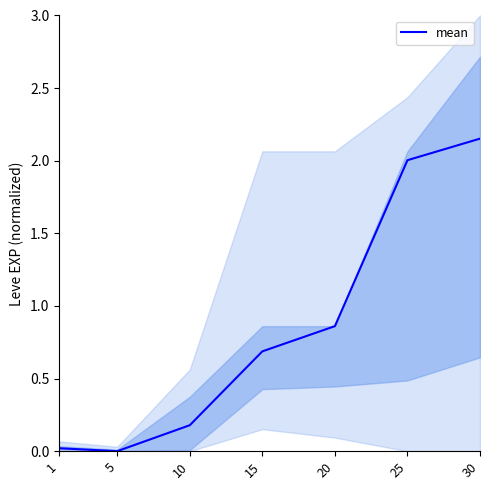

At which category does the data reach its first local valley?

5